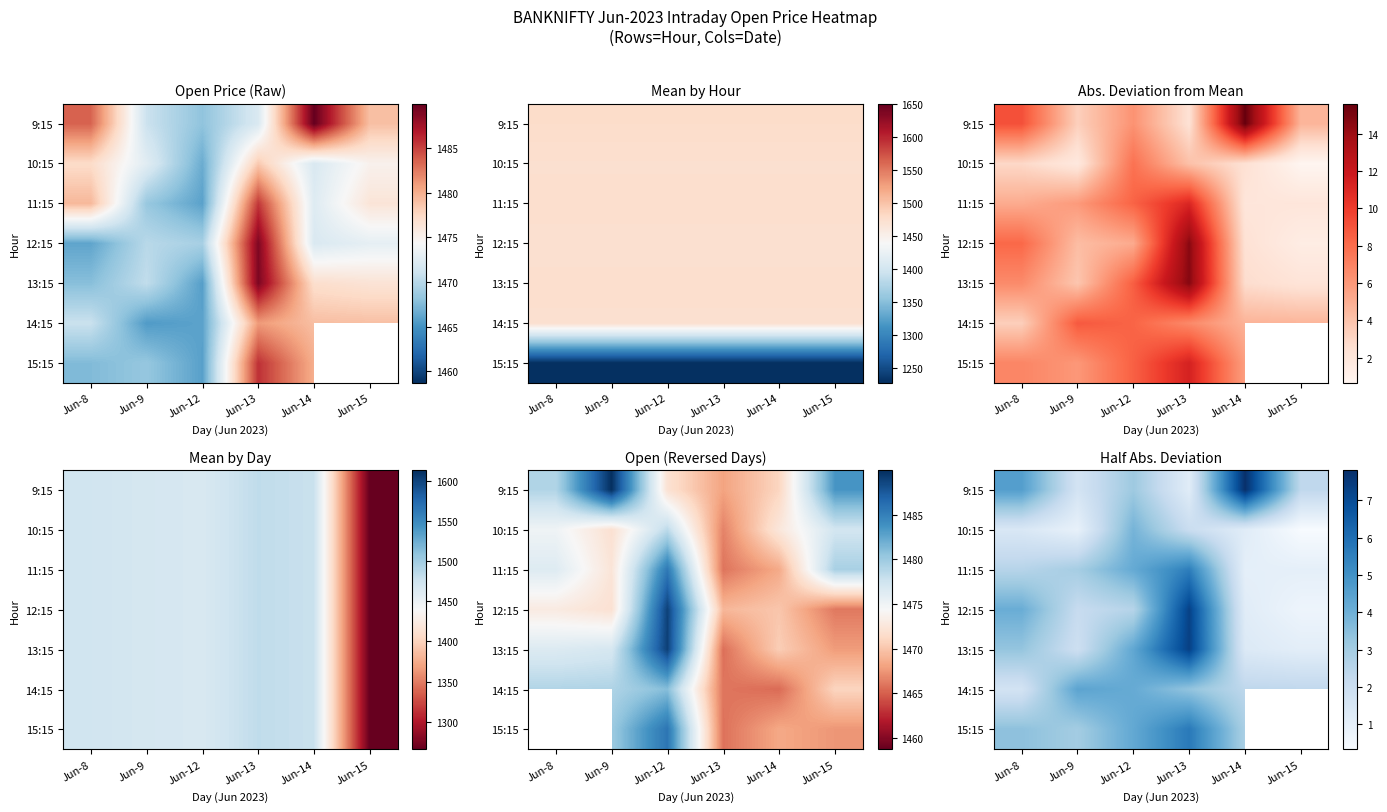

The value of 14:15 at Jun-14 is 0.5. True or false?

False